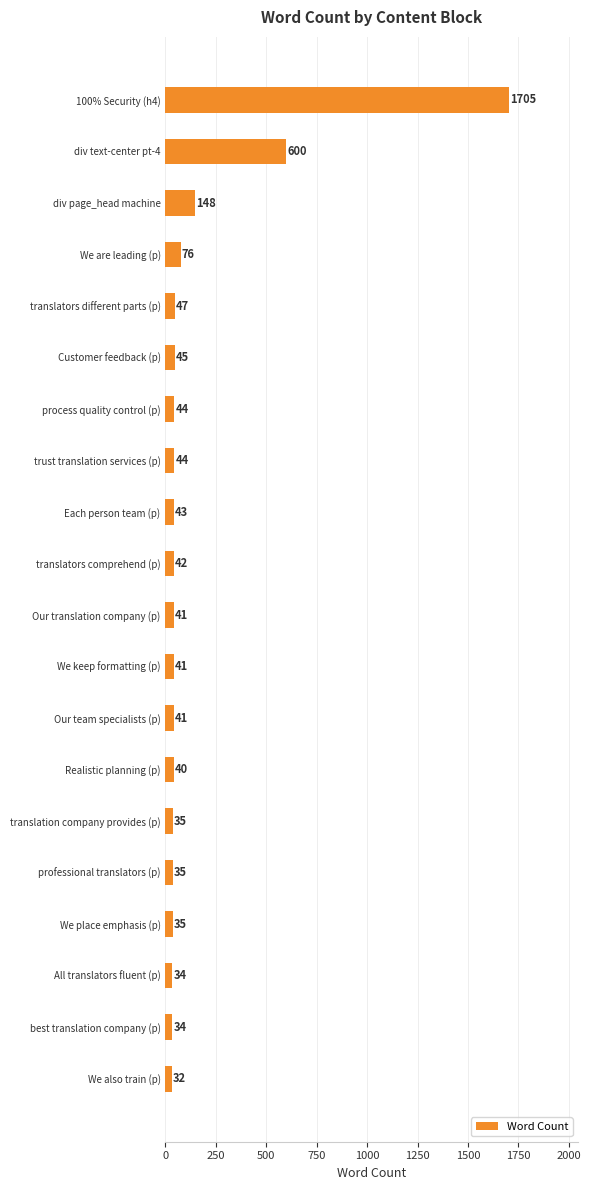

What is the value of the 15th bar from the top?

35